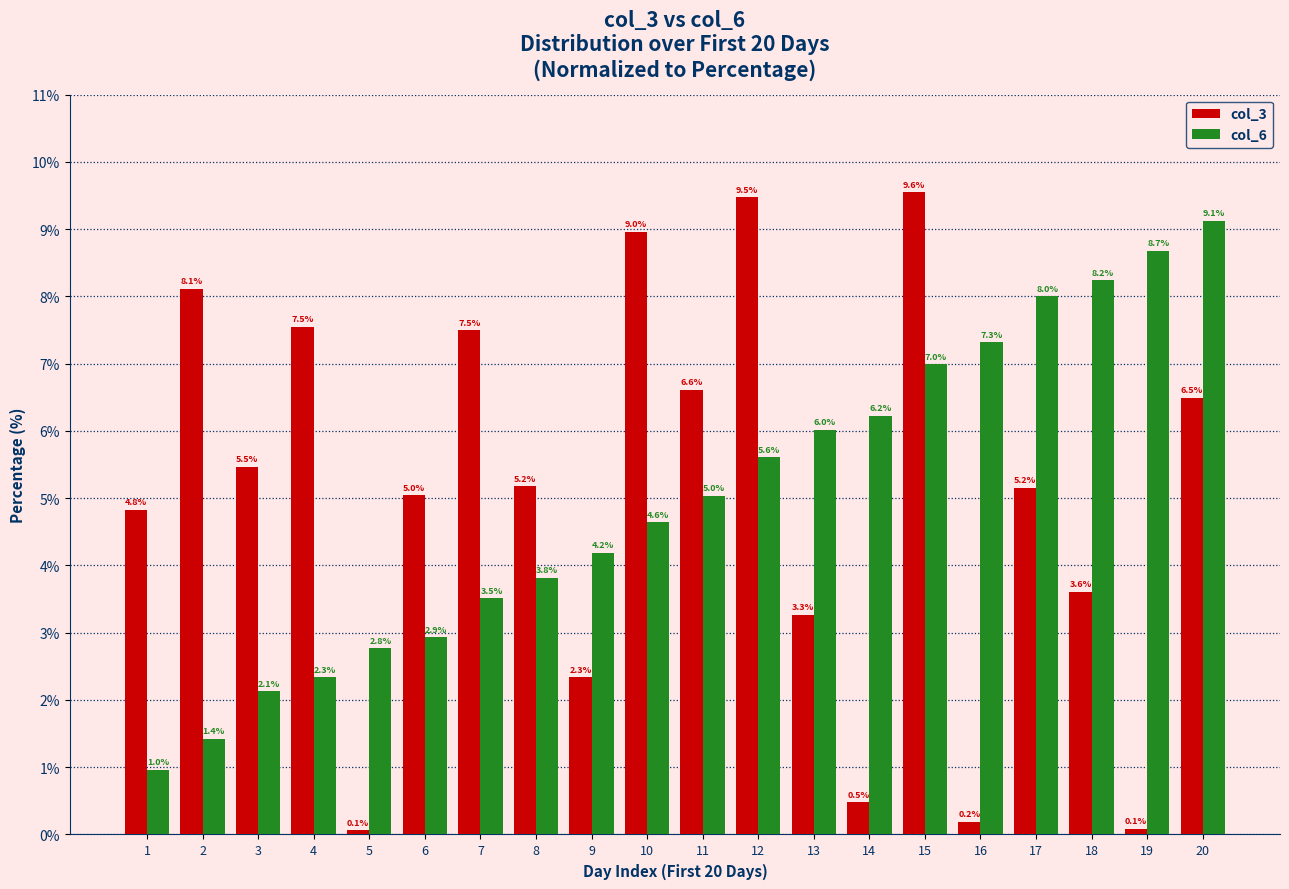

Which category has the highest value across all series?

15